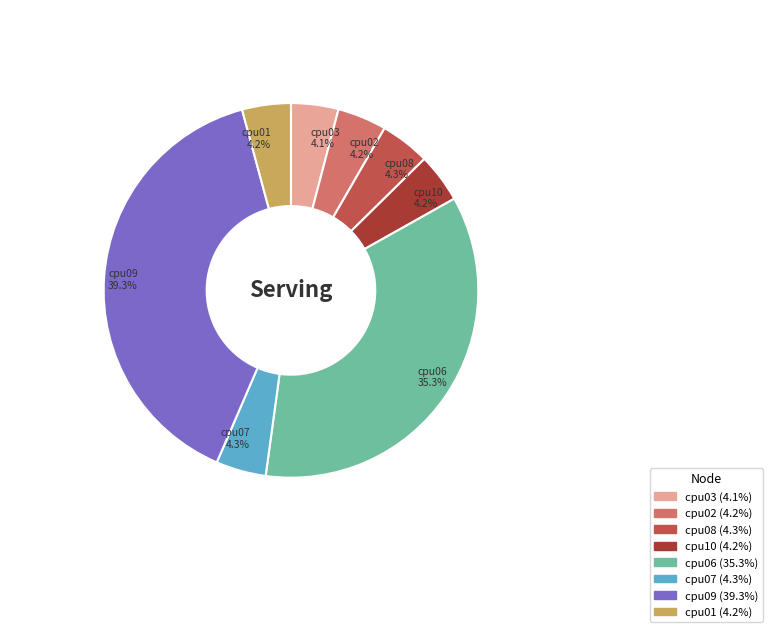

Is the sum of cpu06 and cpu07 greater than half?

No